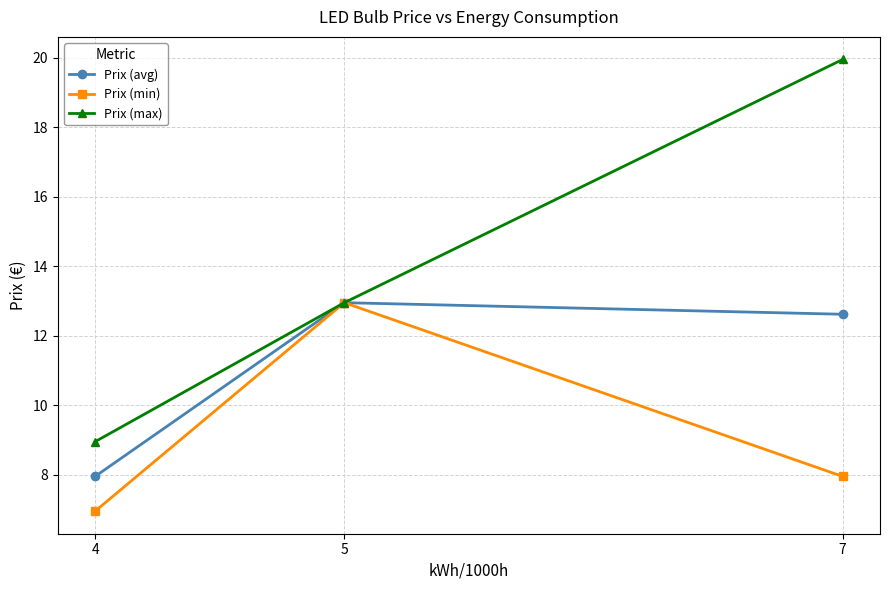

Does the chart display data point markers on the line(s)?

Yes